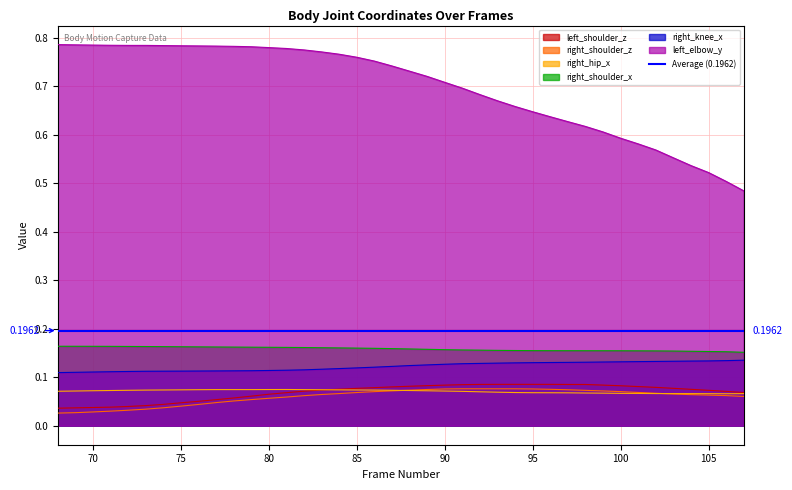

How many lines are shown in the chart?

6